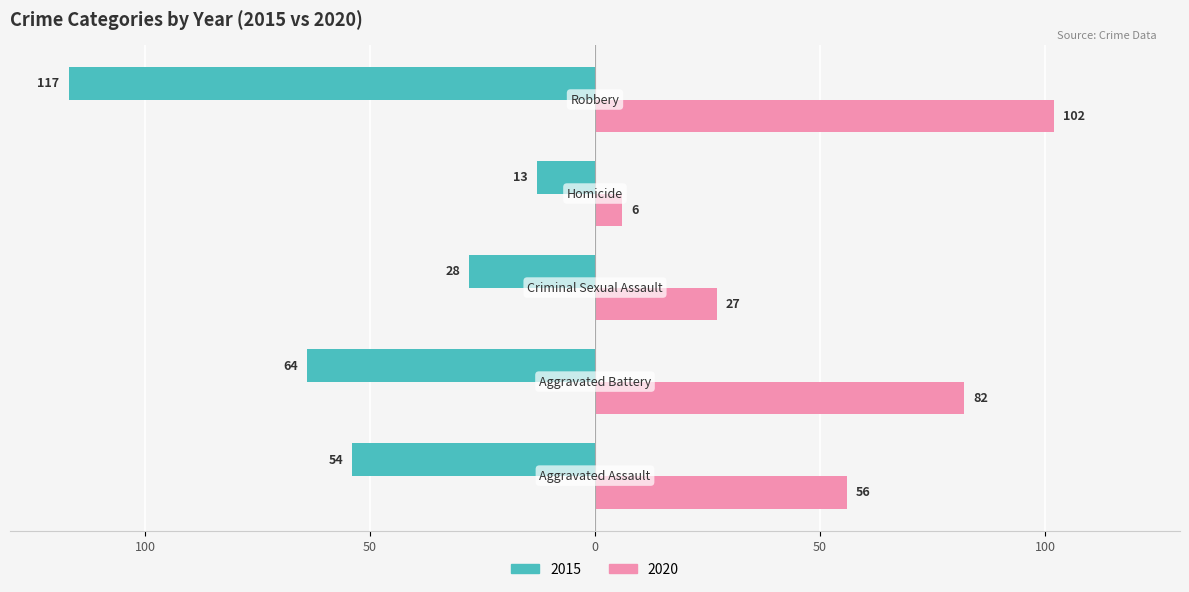

What are all the series names shown in the legend?

2015, 2020